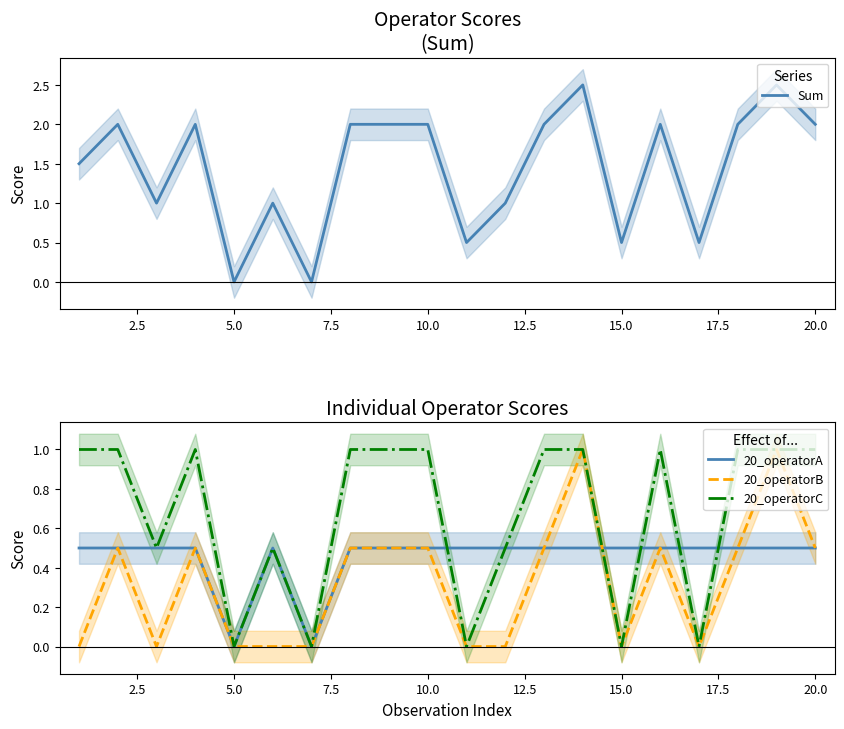

What is the difference between the second highest and minimum values in the 20_operatorB series?

1.0